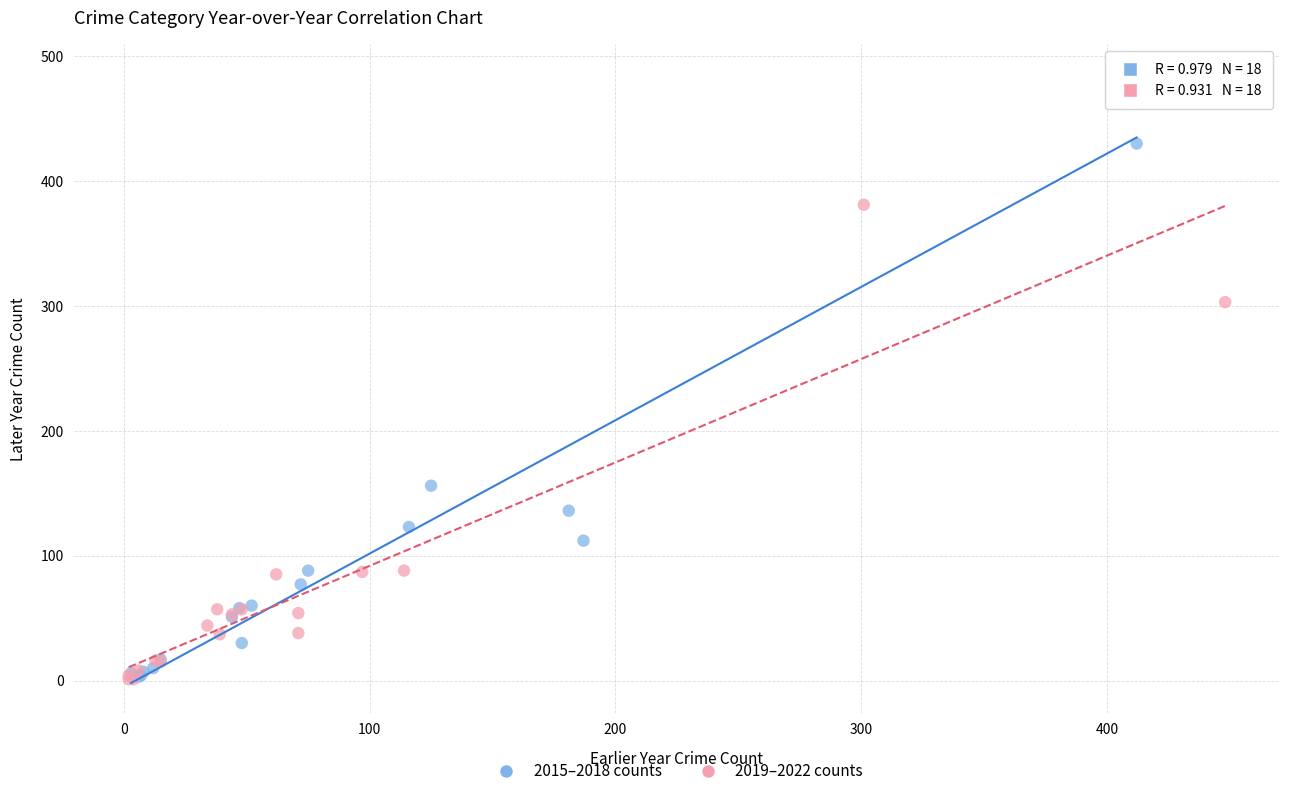

Which series reaches the maximum Y coordinate?

2015–2018 counts